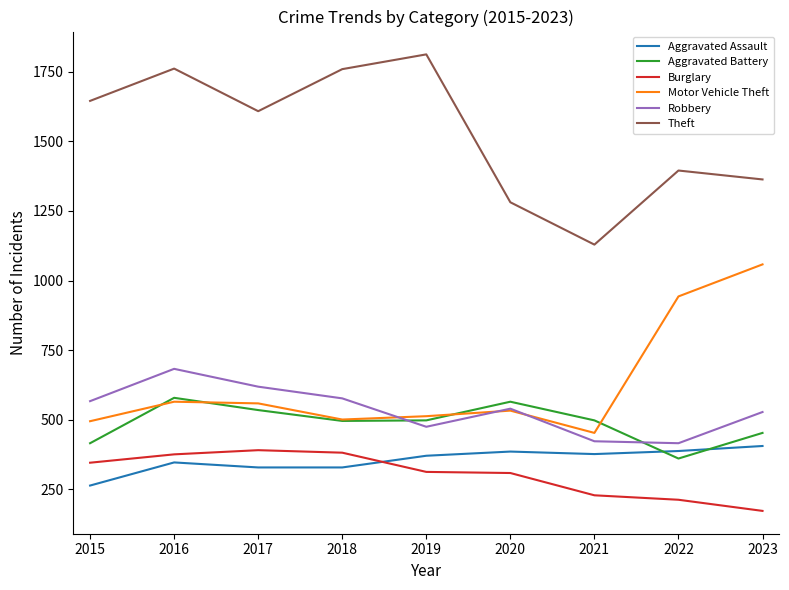

At which category does Robbery reach its first local peak?

2016